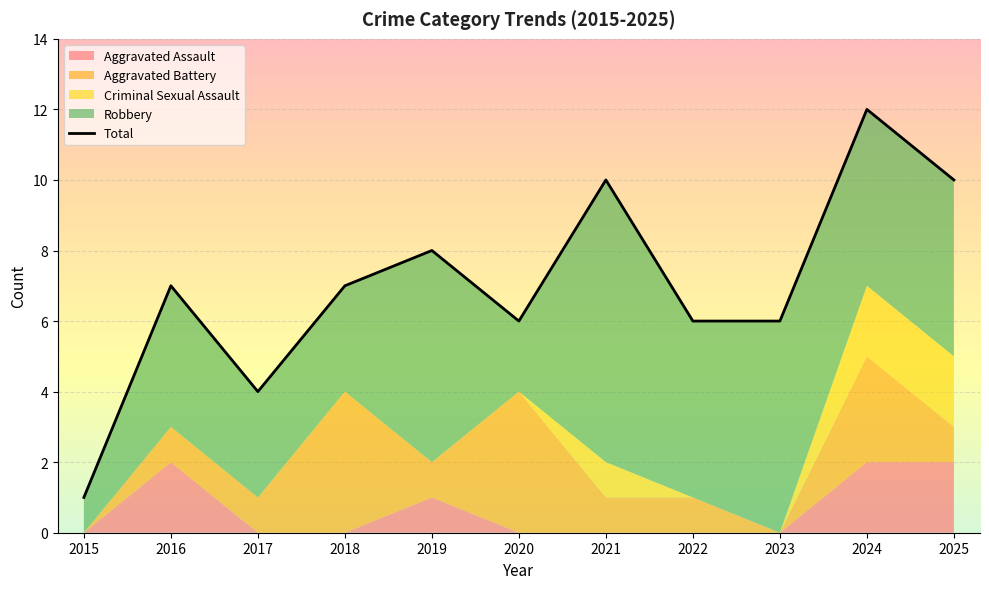

The Aggravated Assault series shows -1 at 2021. True or false?

False